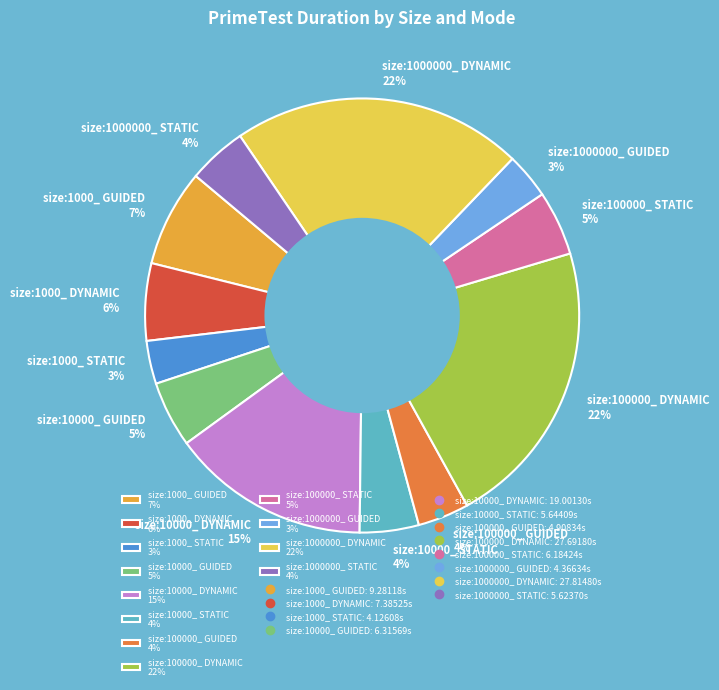

To the nearest percent, what portion does size:1000_ STATIC 3% represent?

3%